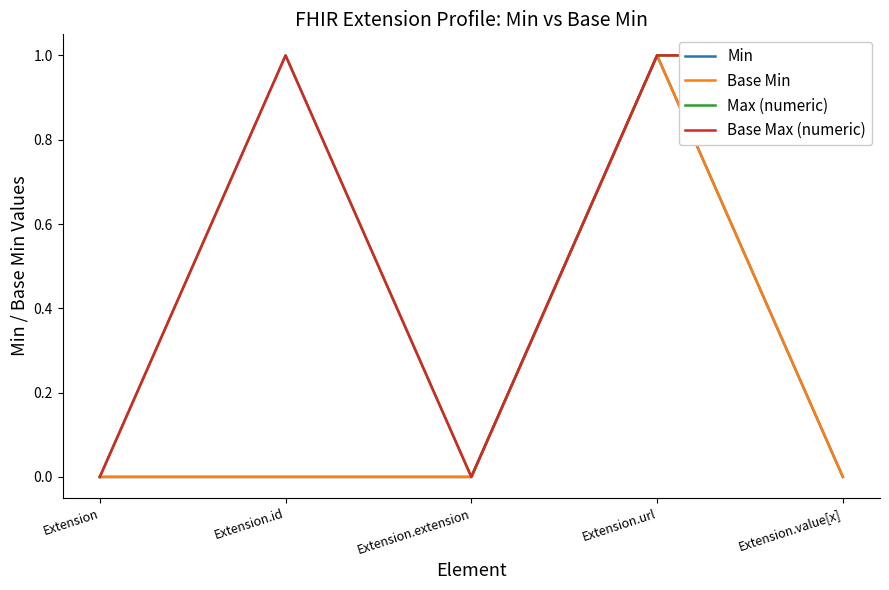

How many interior local peaks does the Min series have?

1